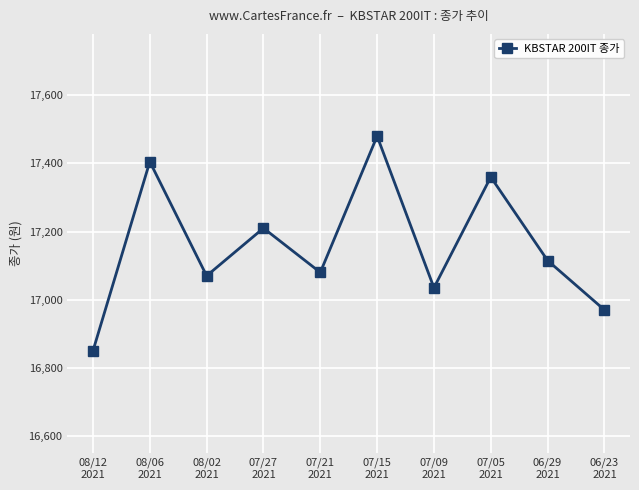

How many series are shown in this chart?

1